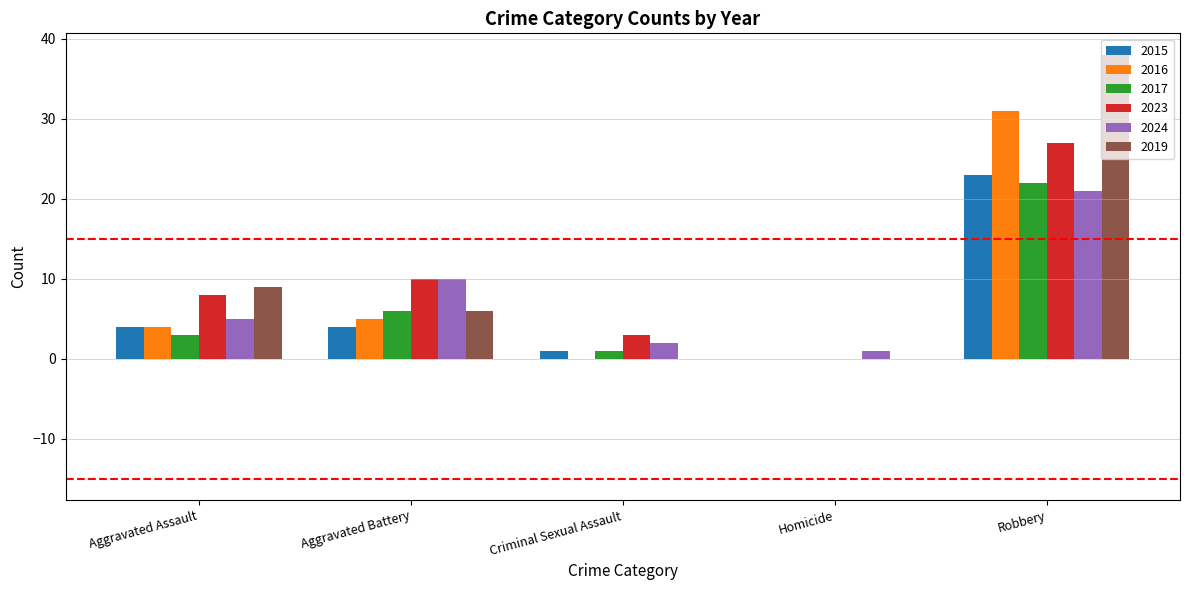

What is the sum of the 2016 values at Aggravated Assault and Criminal Sexual Assault?

4